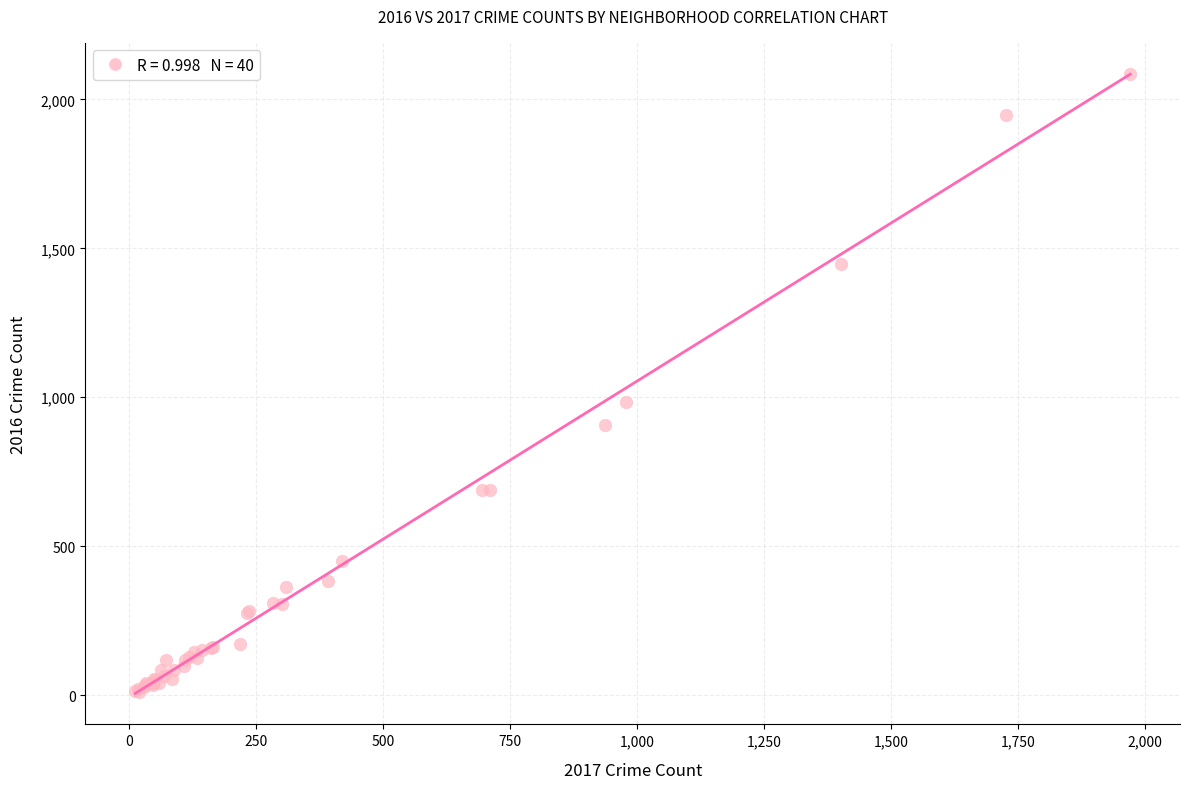

What Y value in the scatter plot is closest to 1048?

983